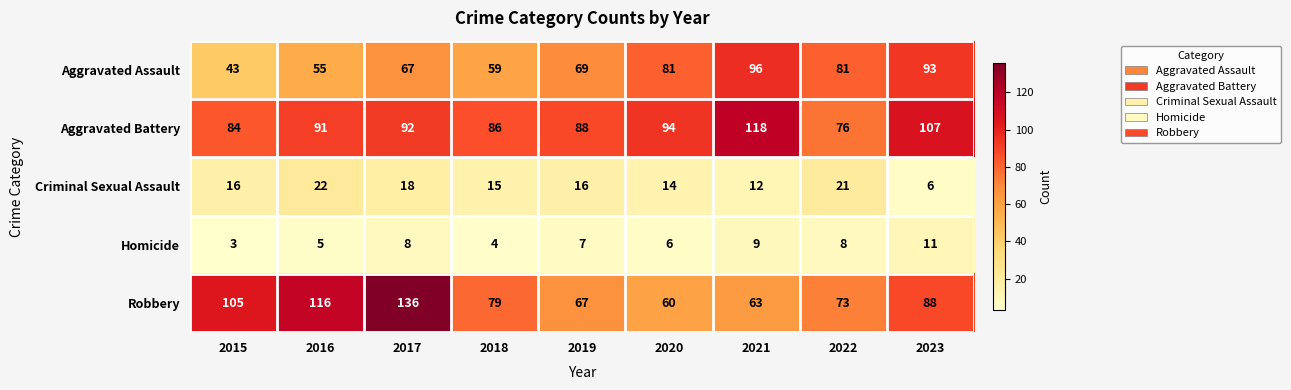

Read the Aggravated Battery value at 2015, to the nearest 5.

85